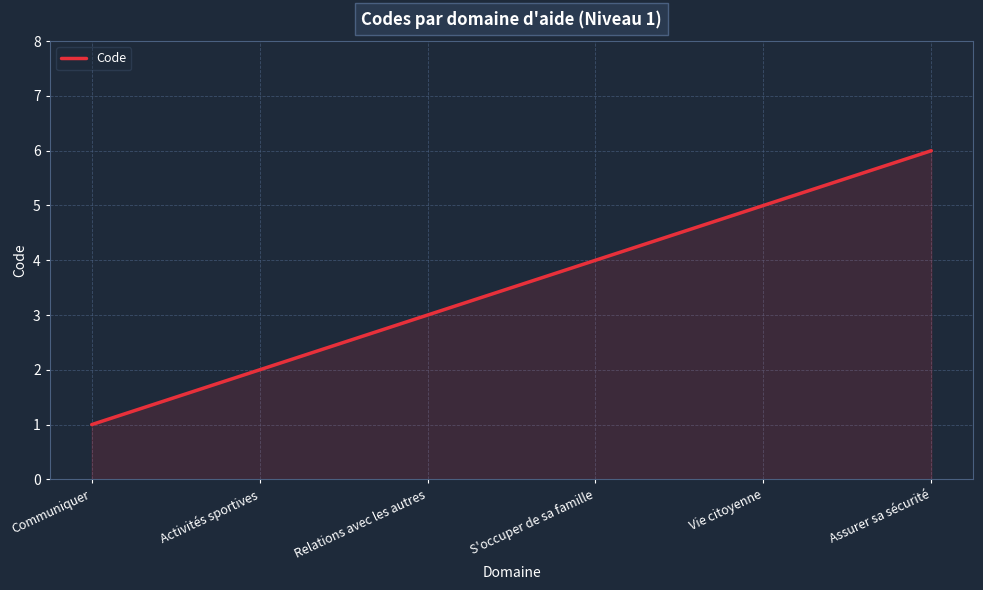

Reading left to right, transcribe all the data shown in this chart.

1	2	3	4	5	6